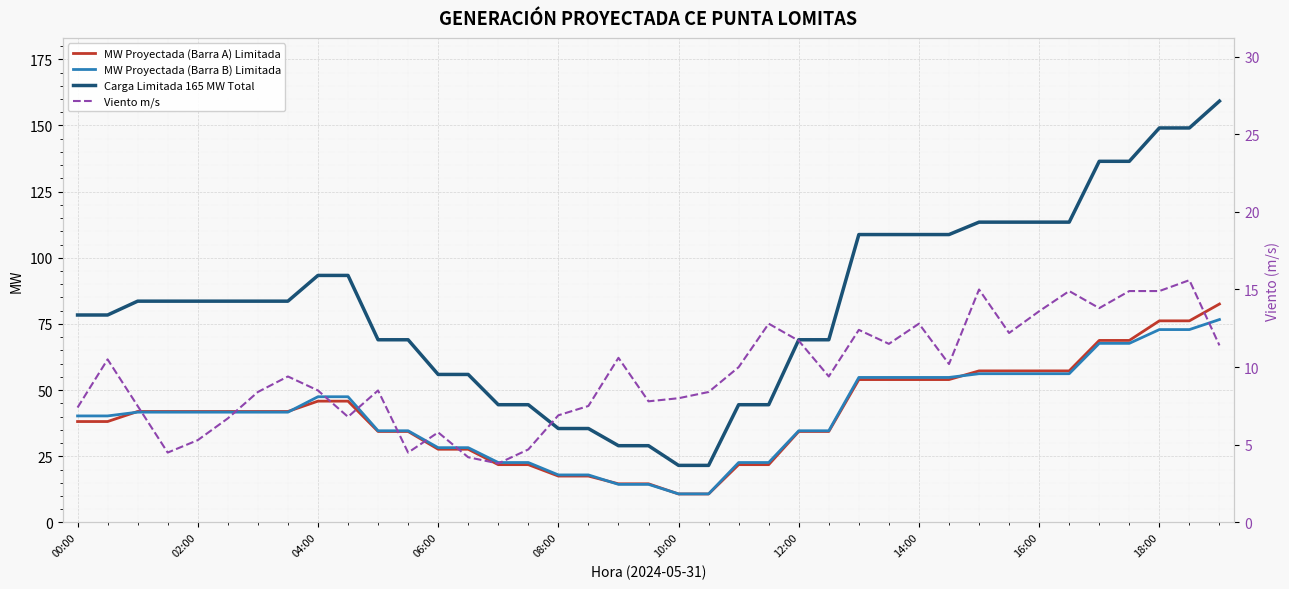

How many distinct data groups are displayed?

4